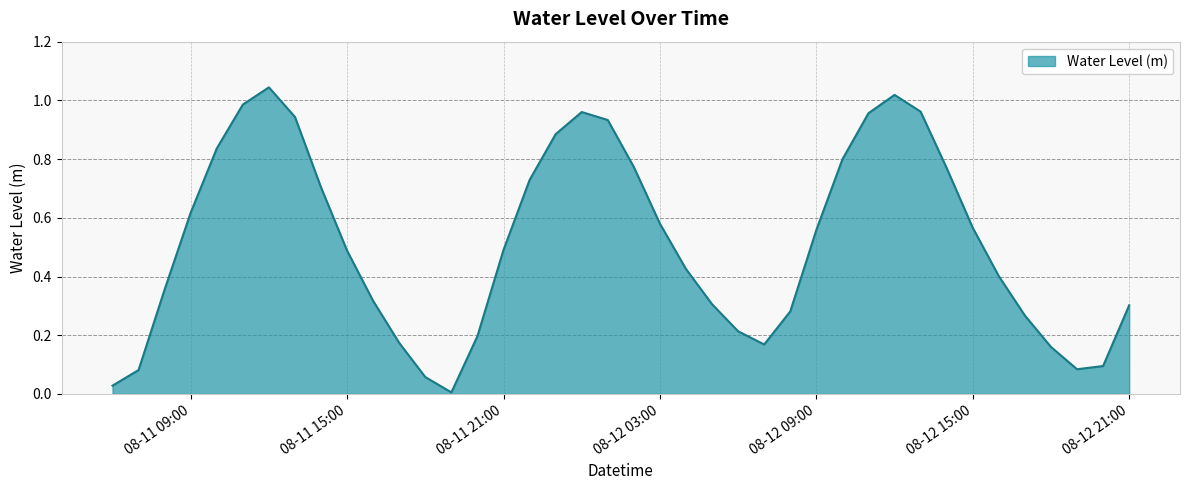

Is this an area chart (filled region under the line)?

Yes